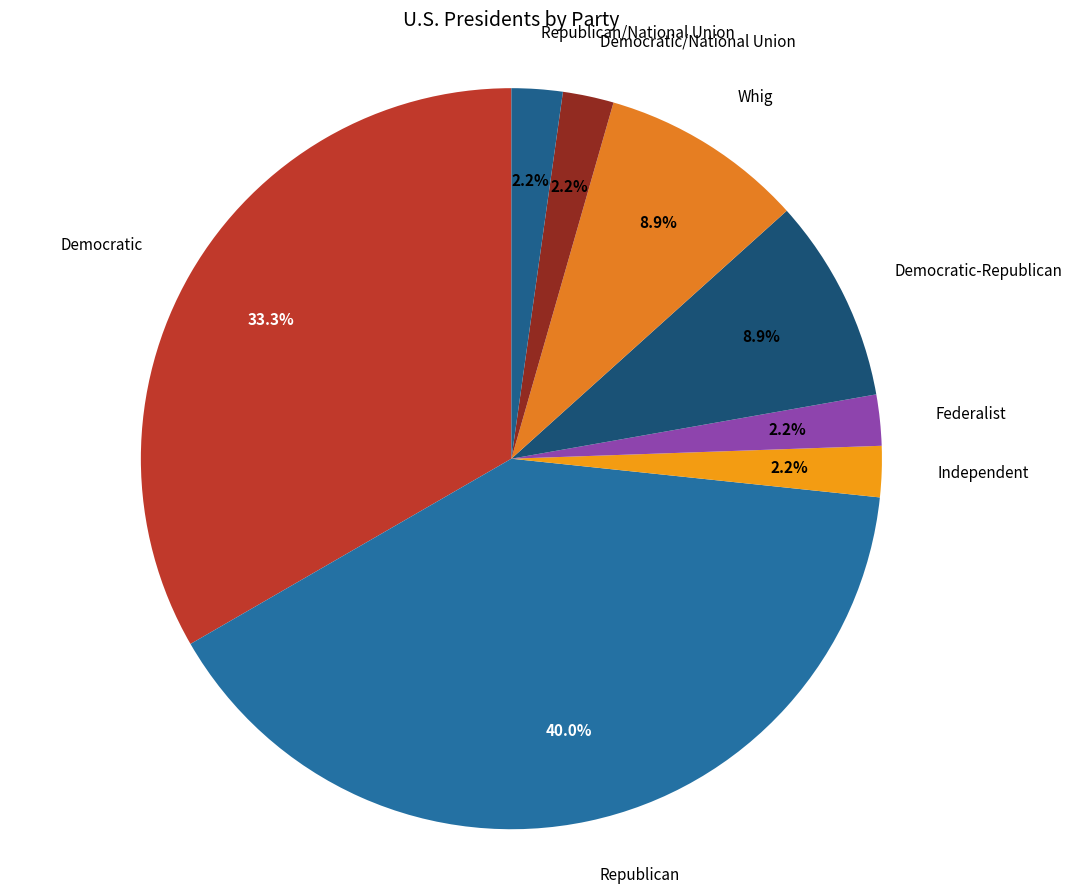

What is the total percentage of Federalist and Whig?

11.1%